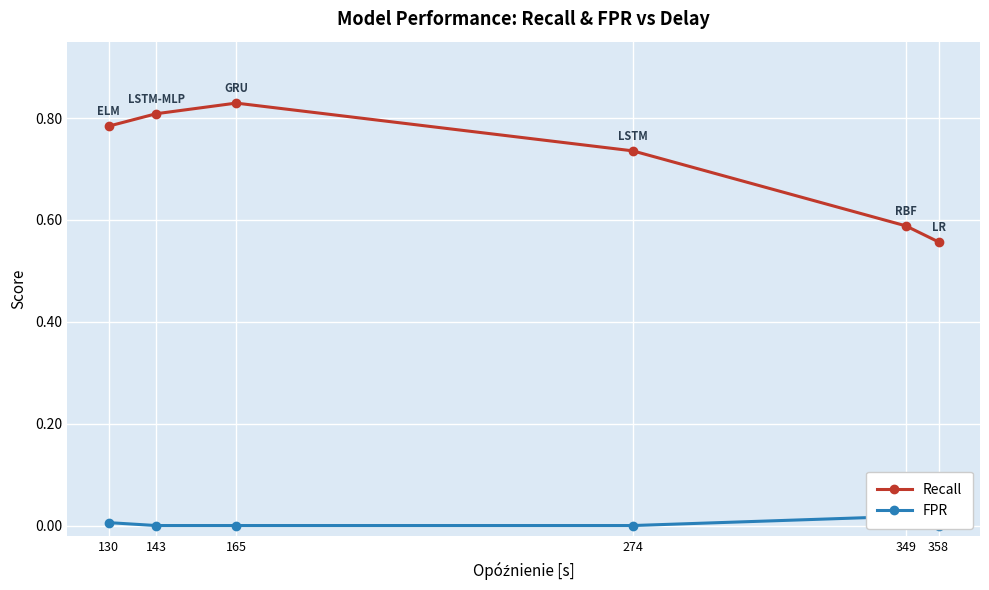

In FPR, how many points are higher than both neighbors (excluding endpoints)?

1